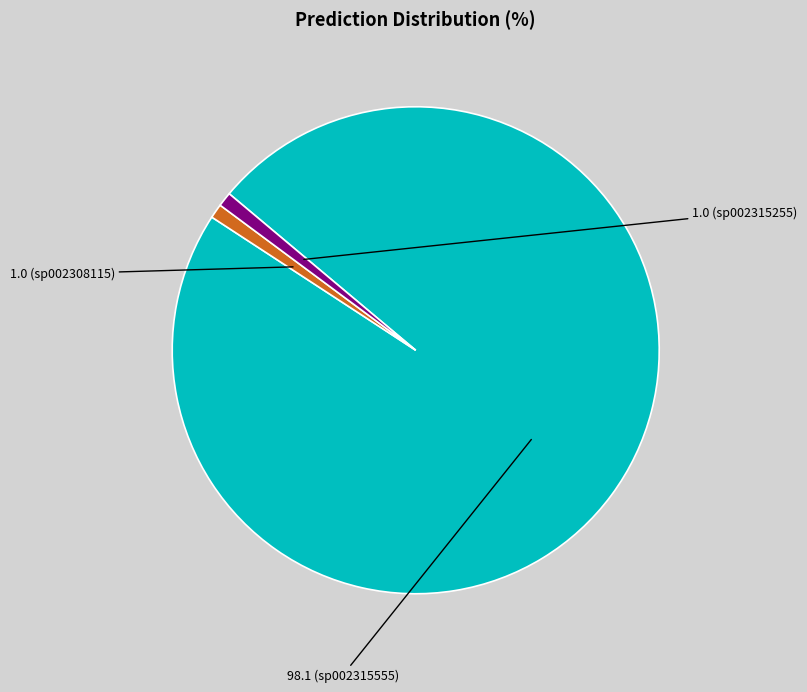

Is there a majority slice in this chart?

Yes